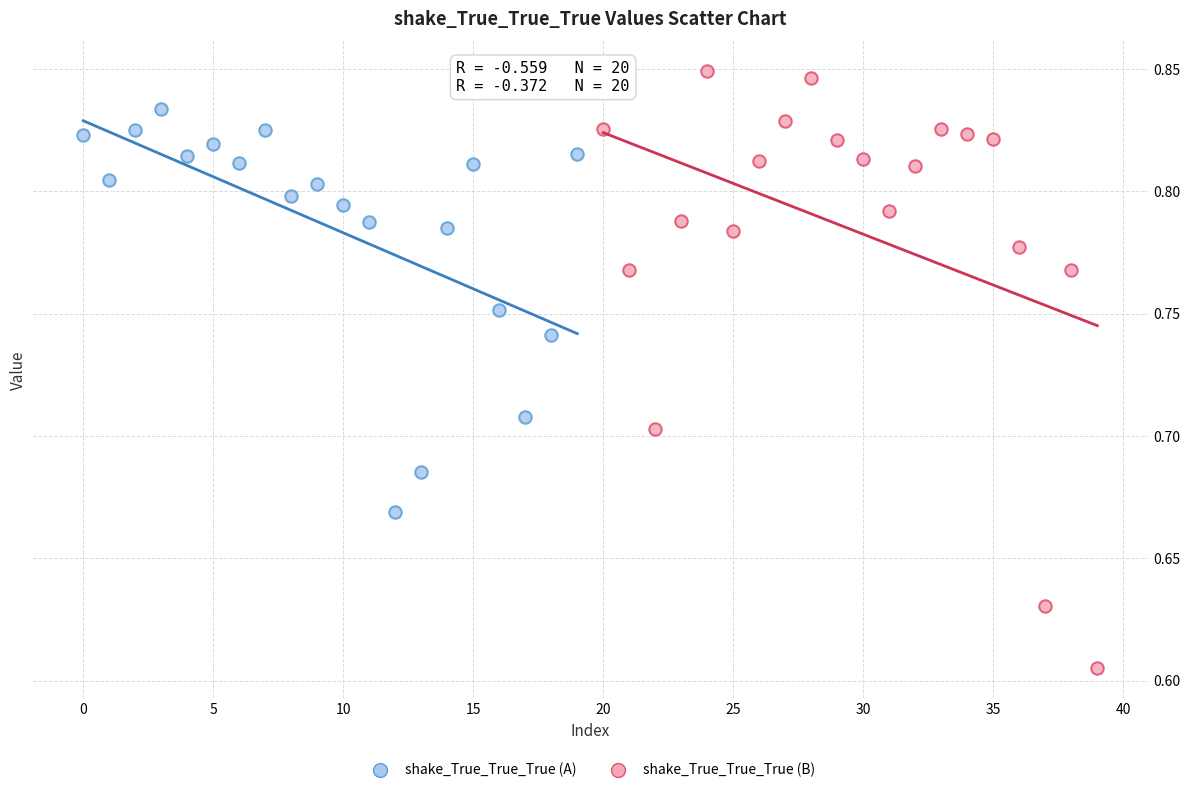

Which series contains the lowest Y value?

shake_True_True_True (B)